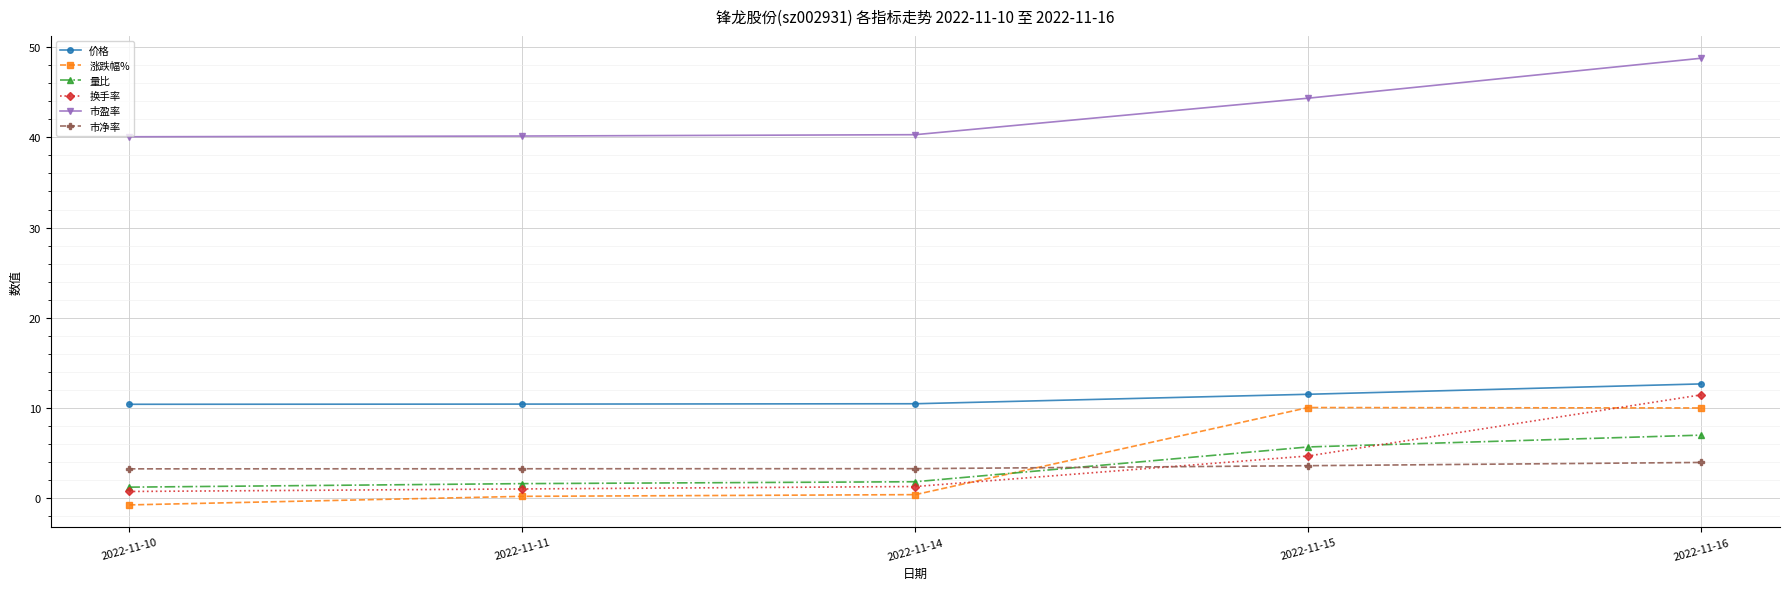

What is the value of the 市净率 point at the 3rd from the left?

3.3